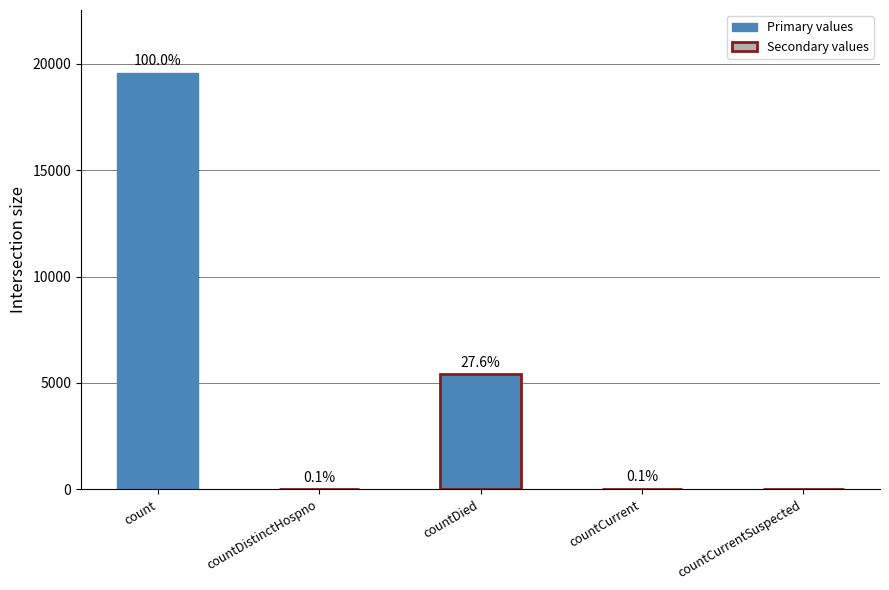

How many distinct data groups are displayed?

1